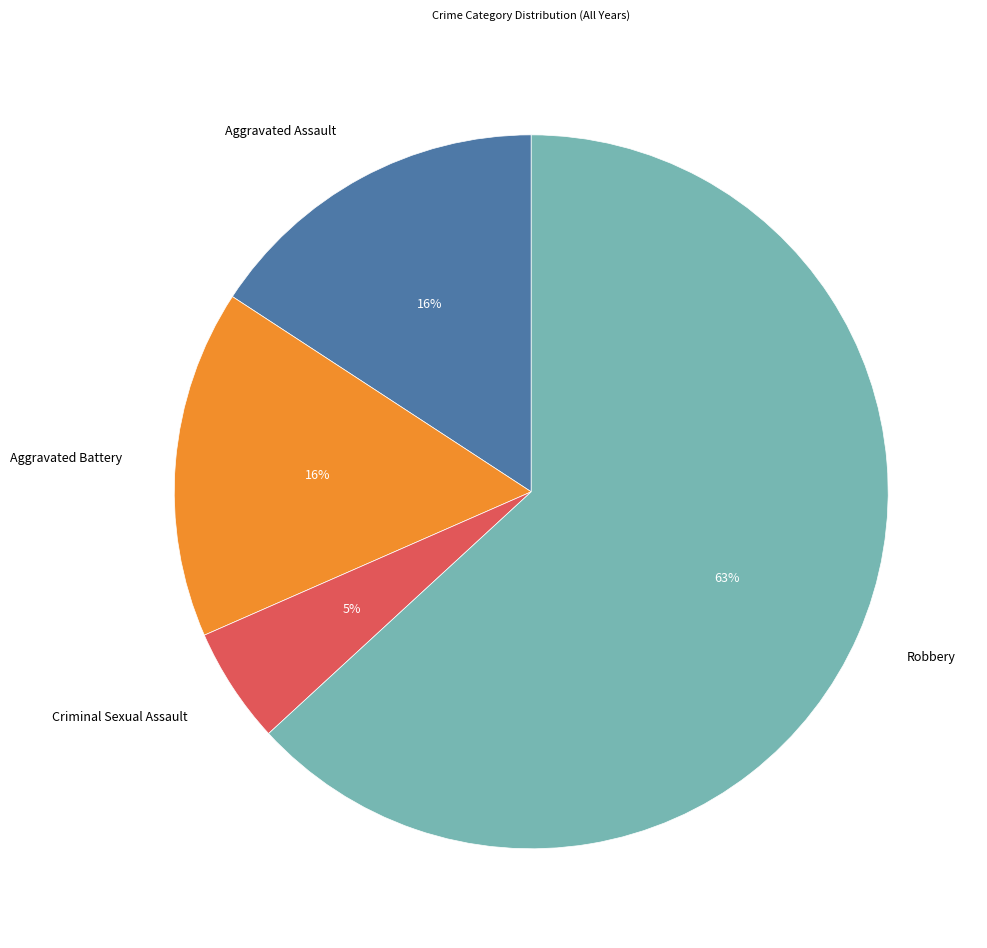

To the nearest percent, what is the average slice percentage?

25%